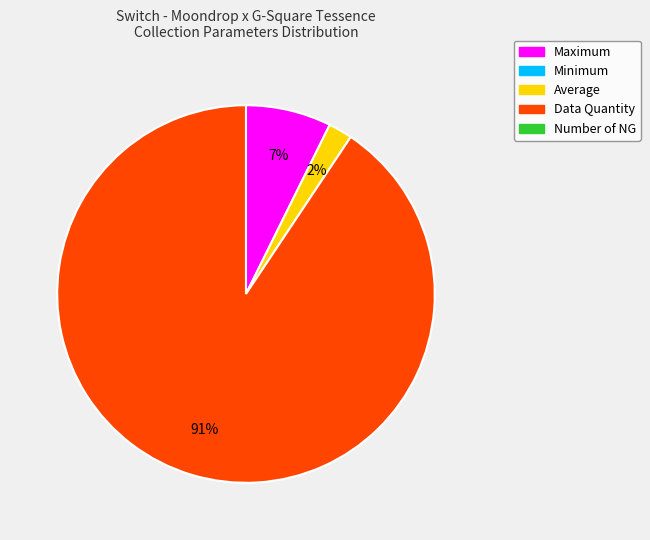

To the nearest percent, what is the average slice percentage?

33%